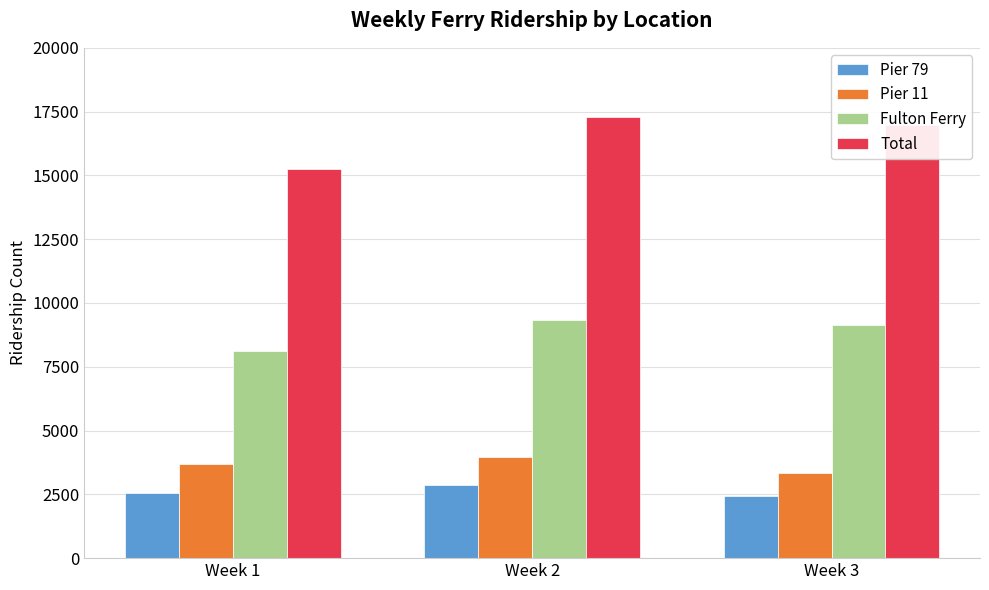

What is the difference between the highest and lowest values at Week 3?

14516